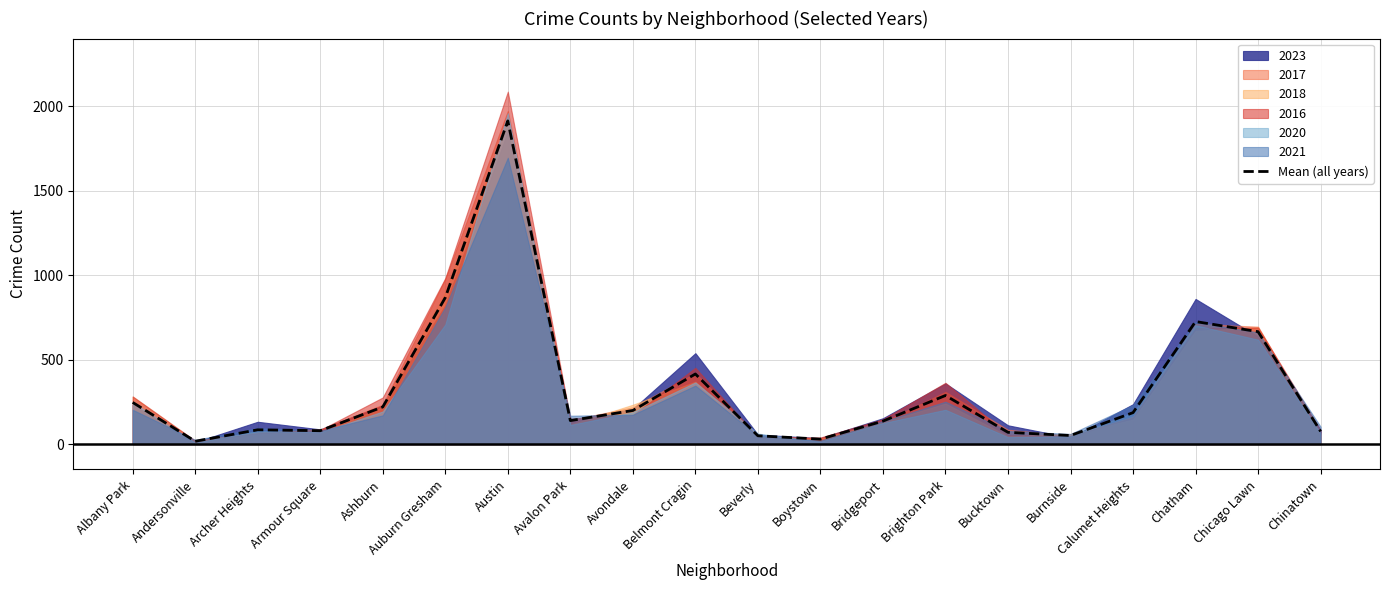

Approximately how many times larger is the value at Armour Square compared to Brighton Park?

0.3